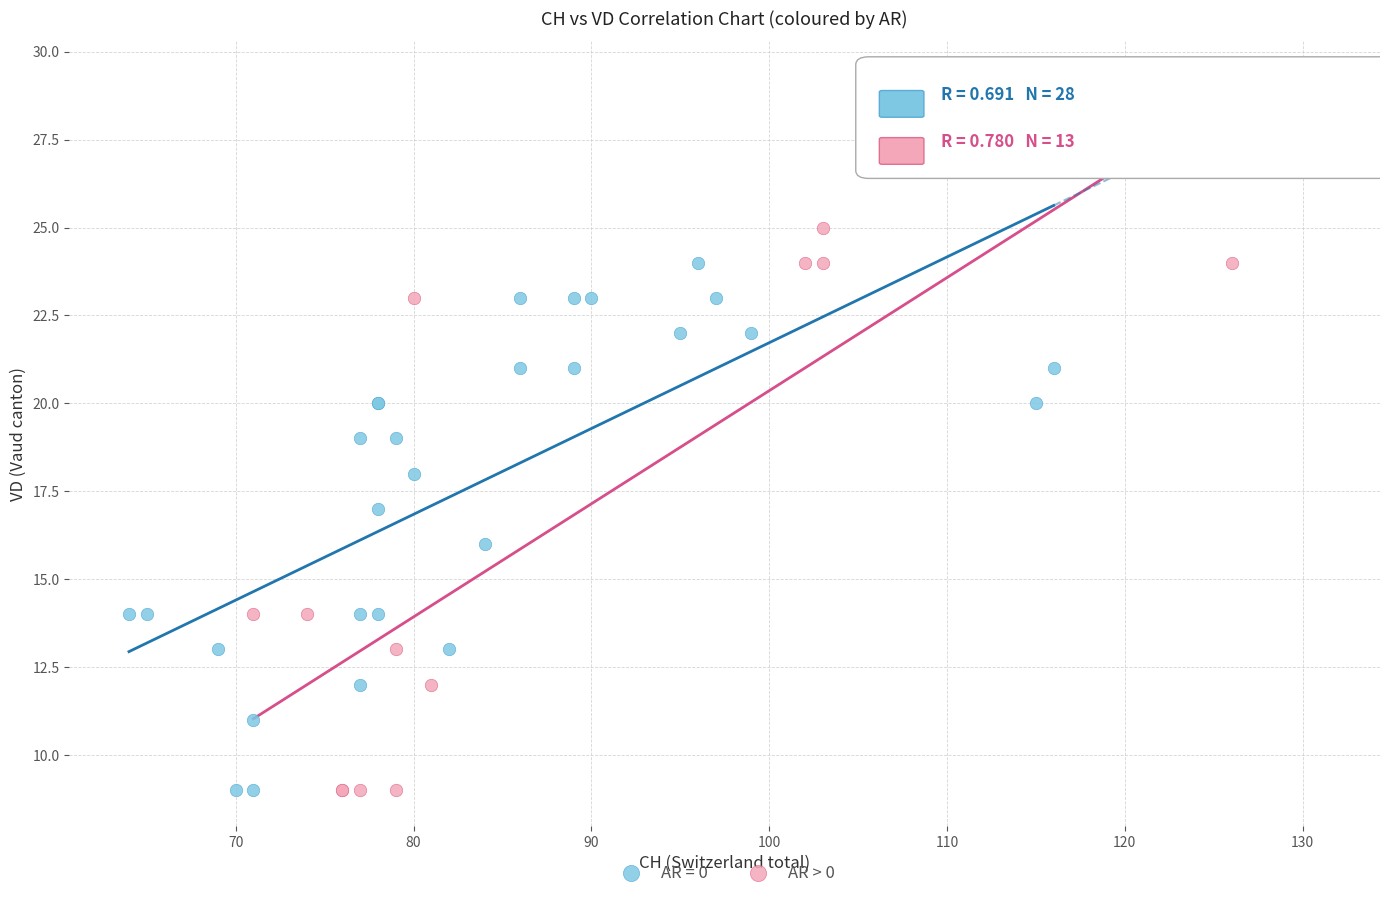

Which series reaches the maximum Y coordinate?

AR > 0